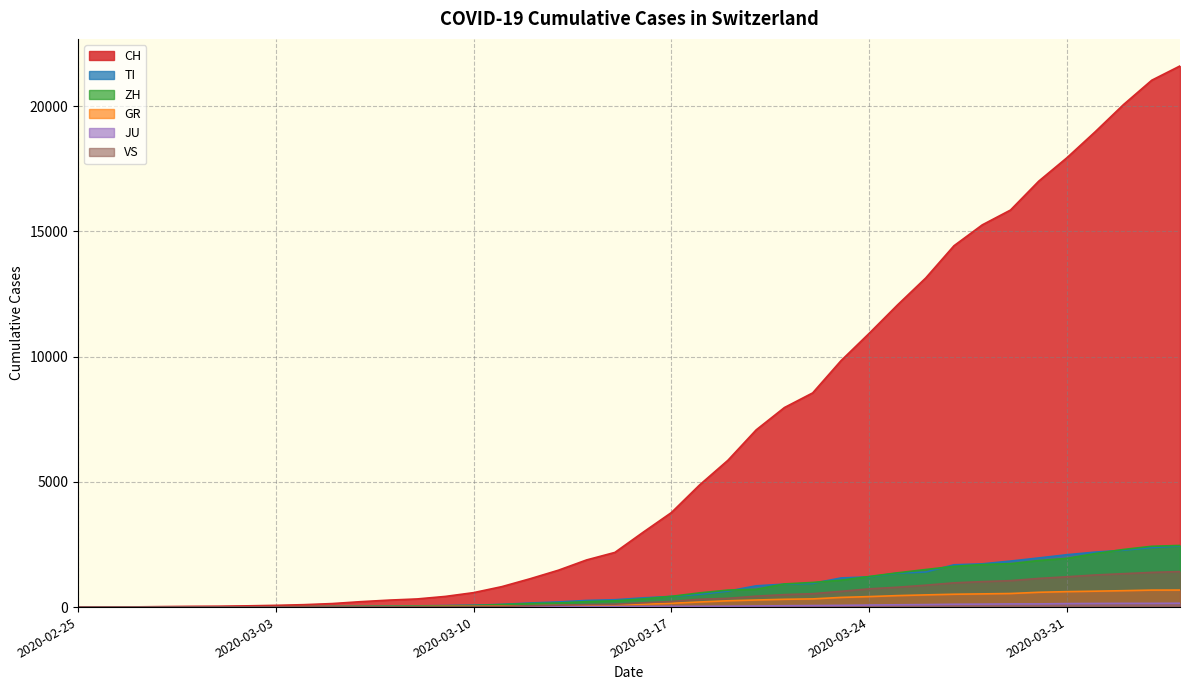

What is the difference between the TI values at 2020-03-02 and 2020-03-28?

1723